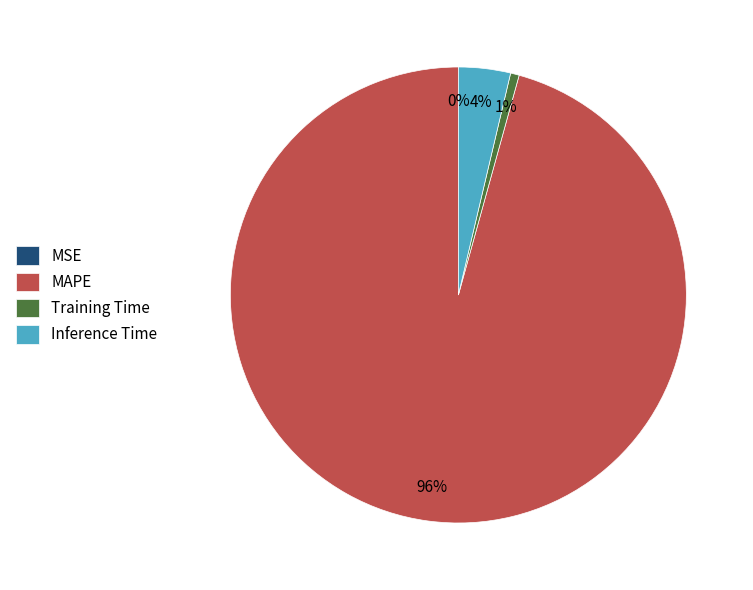

Which slice is the largest?

MAPE